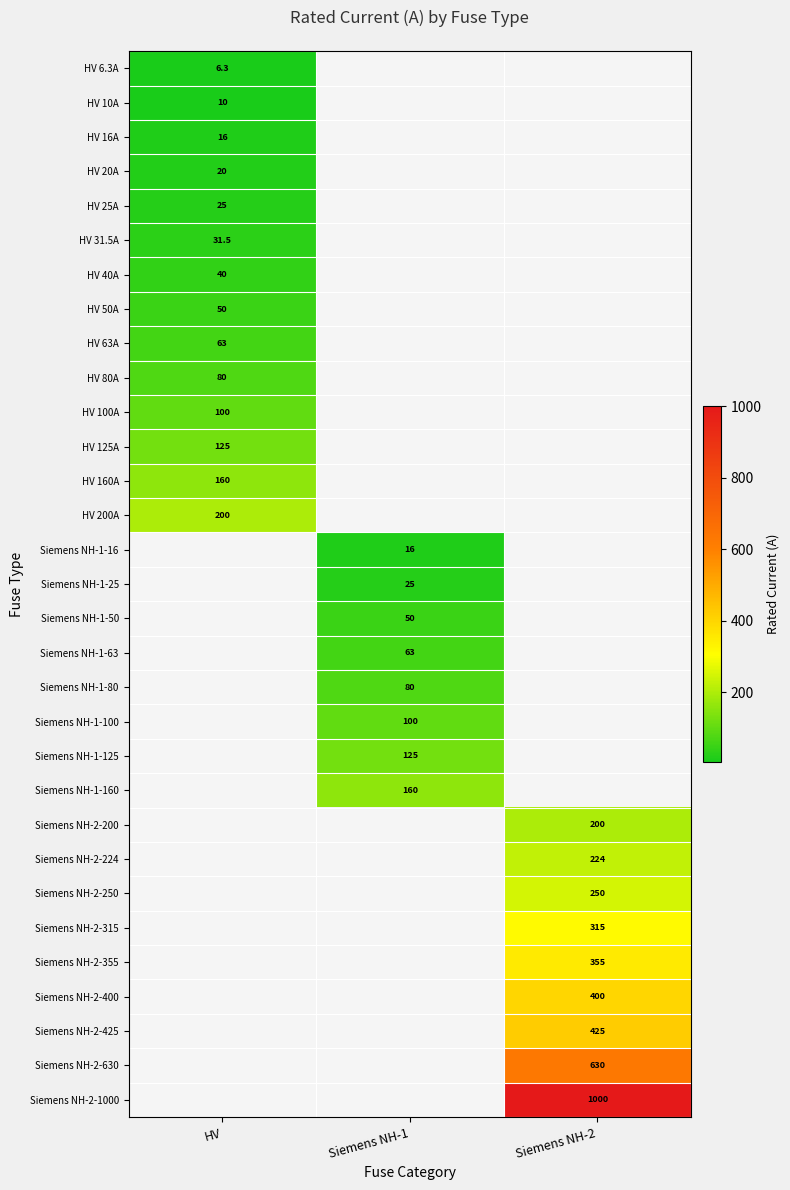

True or false: HV 10A has a value of 16.5 at HV.

False